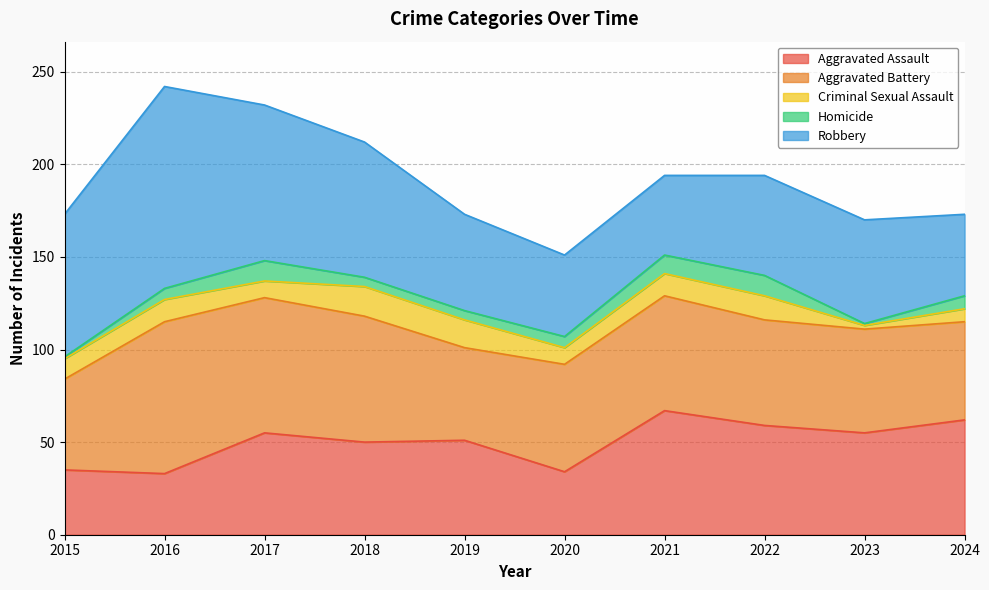

True or false: Homicide has a value of 1 at 2015.

True